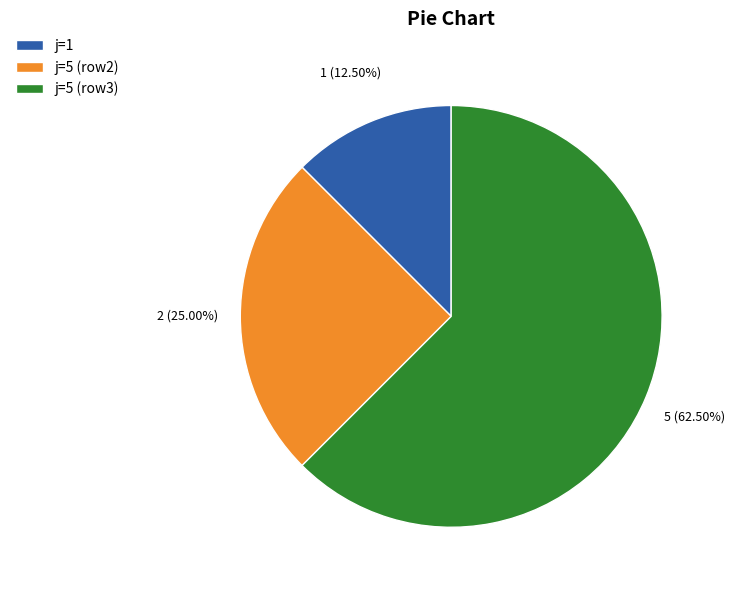

How many segments does this pie chart have?

3